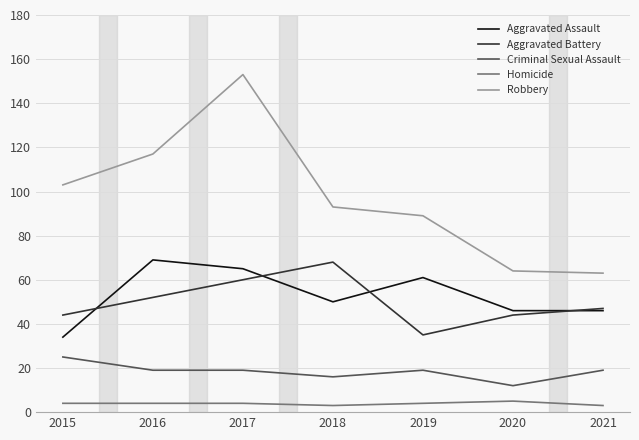

Reading left to right, transcribe all the data shown in this chart.

Aggravated Assault: 34	69	65	50	61	46	46
Aggravated Battery: 44	52	60	68	35	44	47
Criminal Sexual Assault: 25	19	19	16	19	12	19
Homicide: 4	4	4	3	4	5	3
Robbery: 103	117	153	93	89	64	63